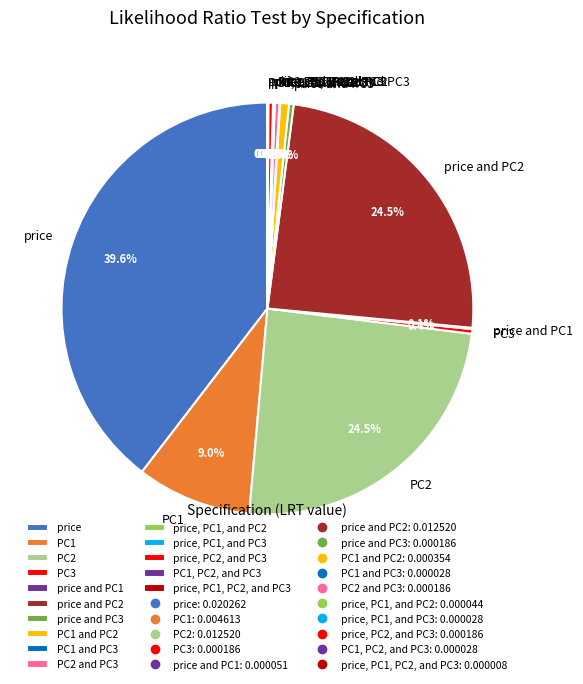

The PC1 slice represents 22% of the pie. True or false?

False